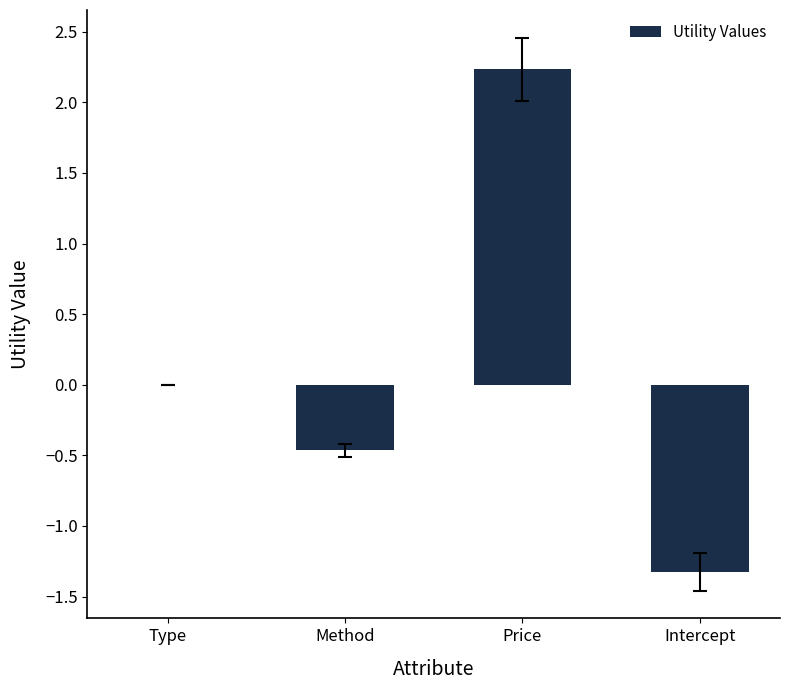

What is the change in value from Type to Method?

-0.5